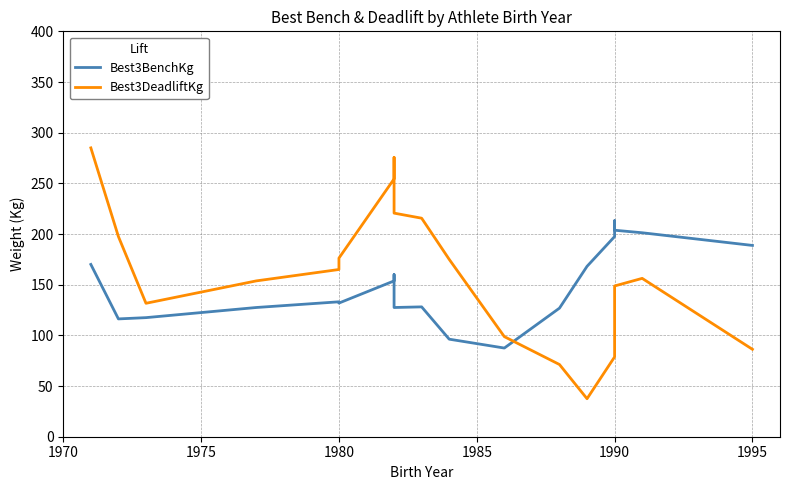

The value of Best3DeadliftKg at 1990 is 46.1. True or false?

False